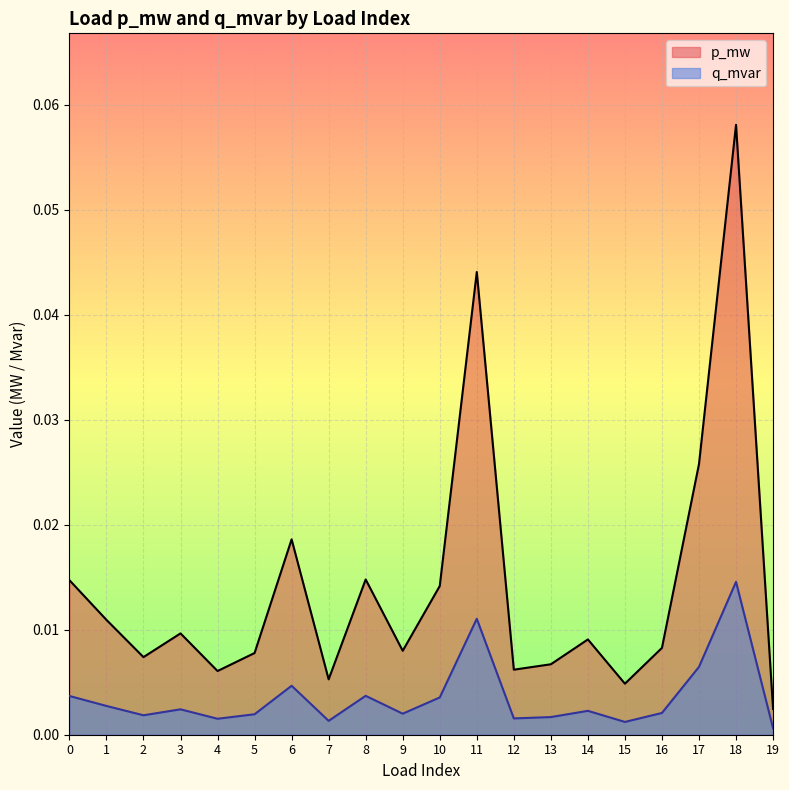

Which category has the lowest value in the q_mvar series?

19